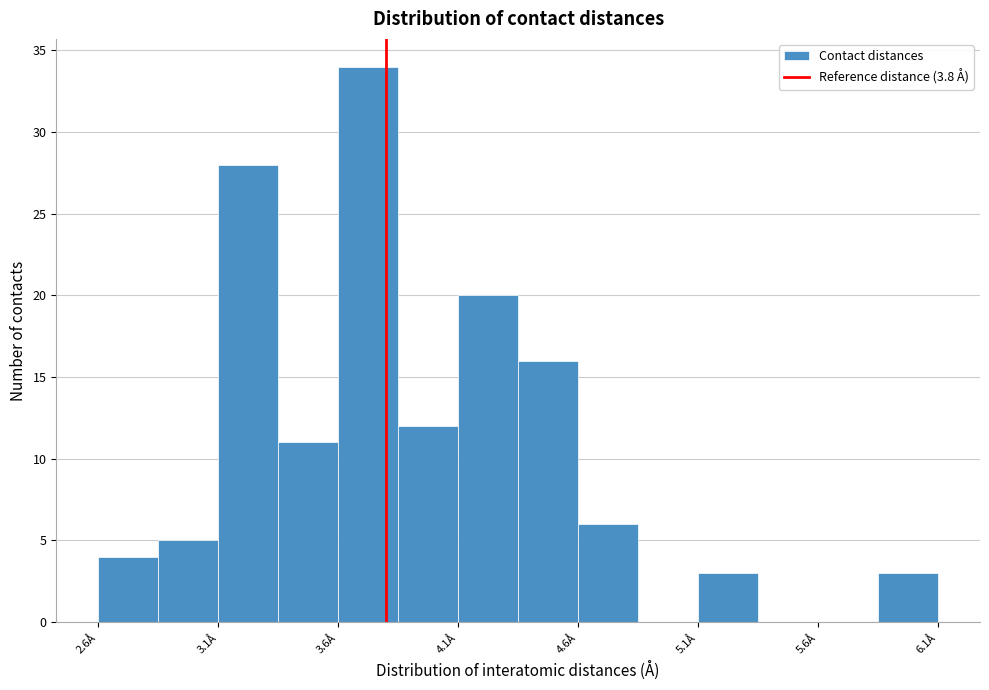

What is the height of the bar covering 4.35 to 4.60 on the x-axis? The values are not printed on the chart, so give them approximately, as read against the axis.

16